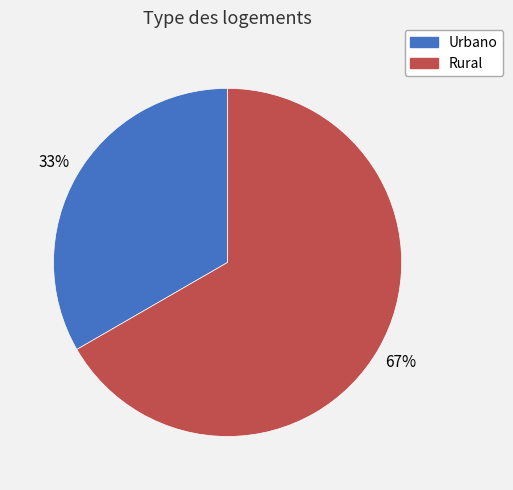

To the nearest percent, what is the average slice percentage?

50%